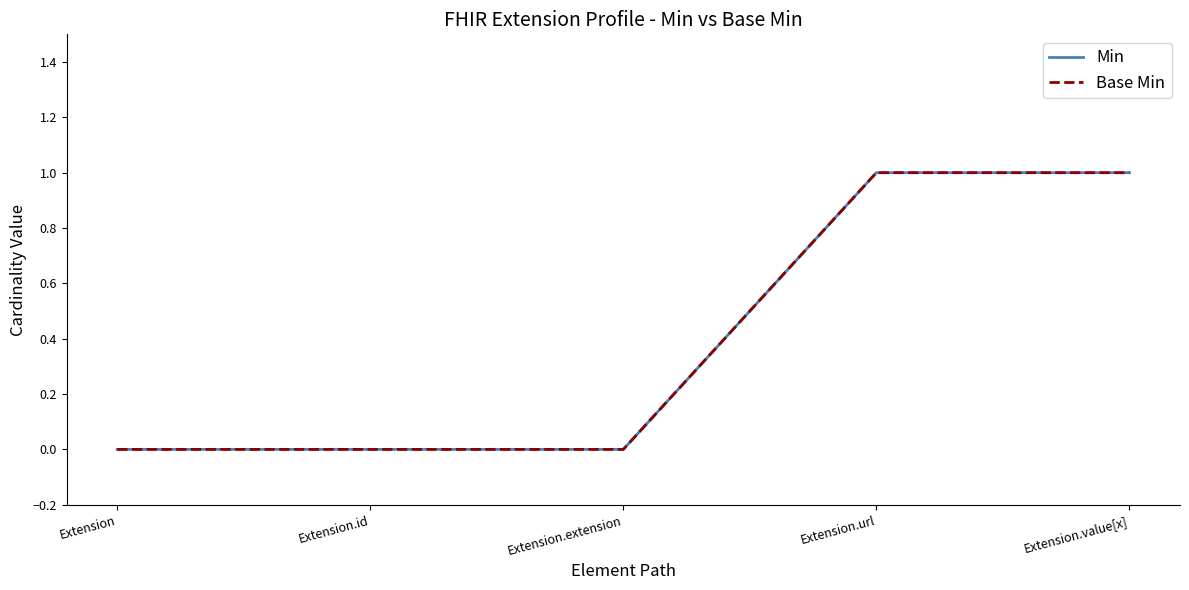

Is the value of Min at Extension.extension greater than the value of Base Min at Extension?

No